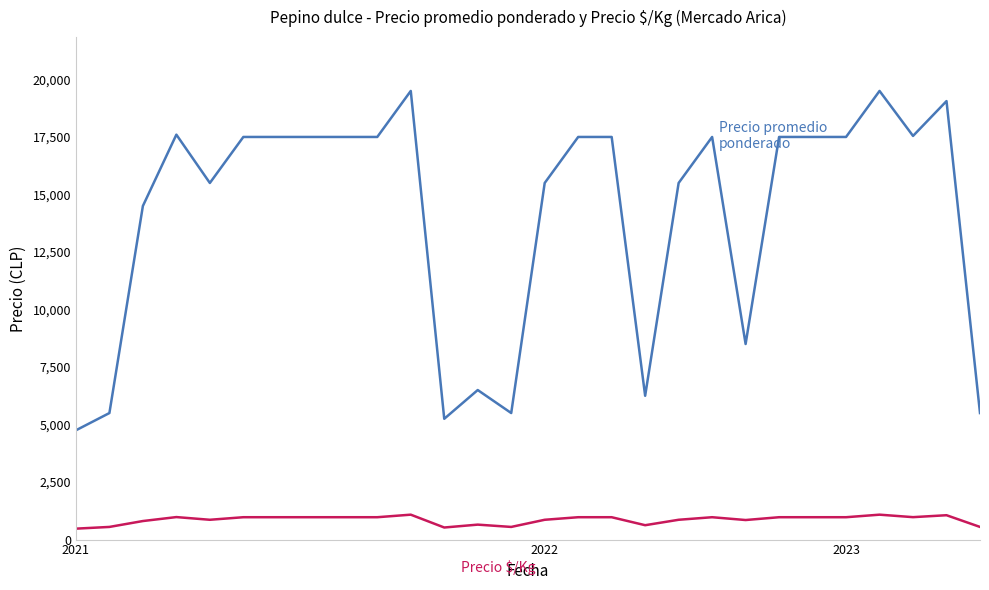

What is the minimum value shown in the chart?

475